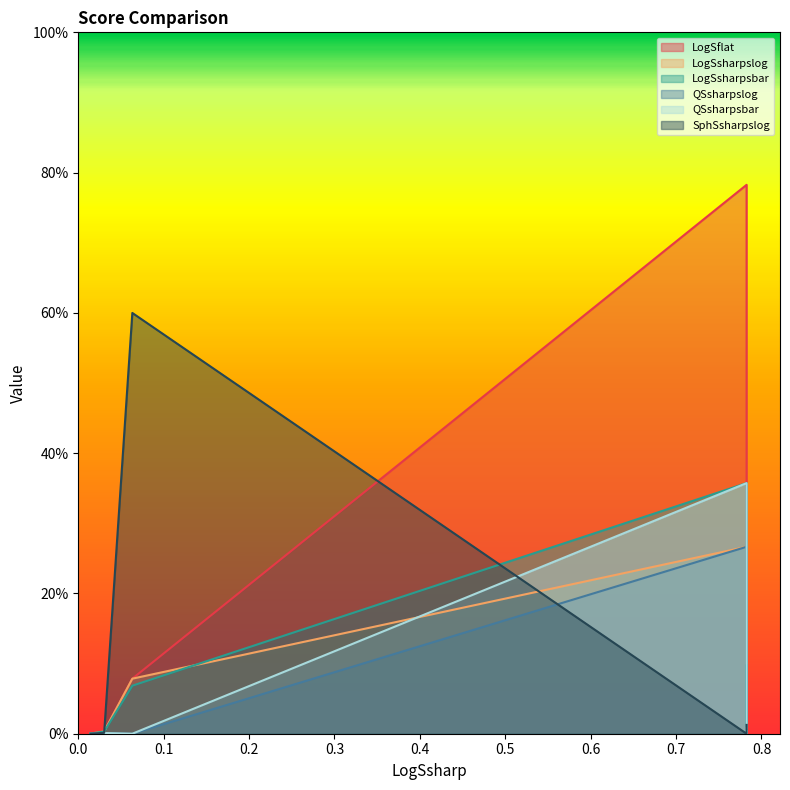

Which category has the highest value in the SphSsharpslog series?

0.0633